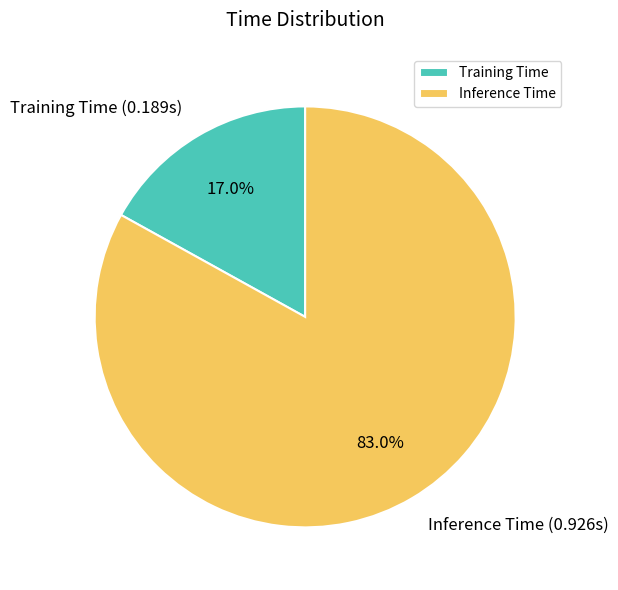

Which category has the biggest portion of the pie?

Inference Time